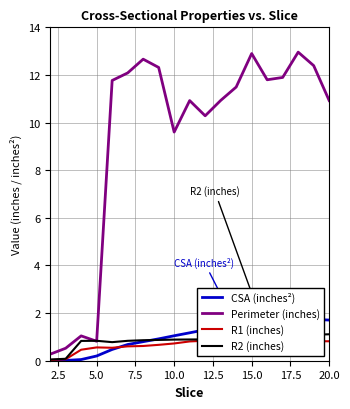

What is the highest value of the R2 (inches) series?

1.1